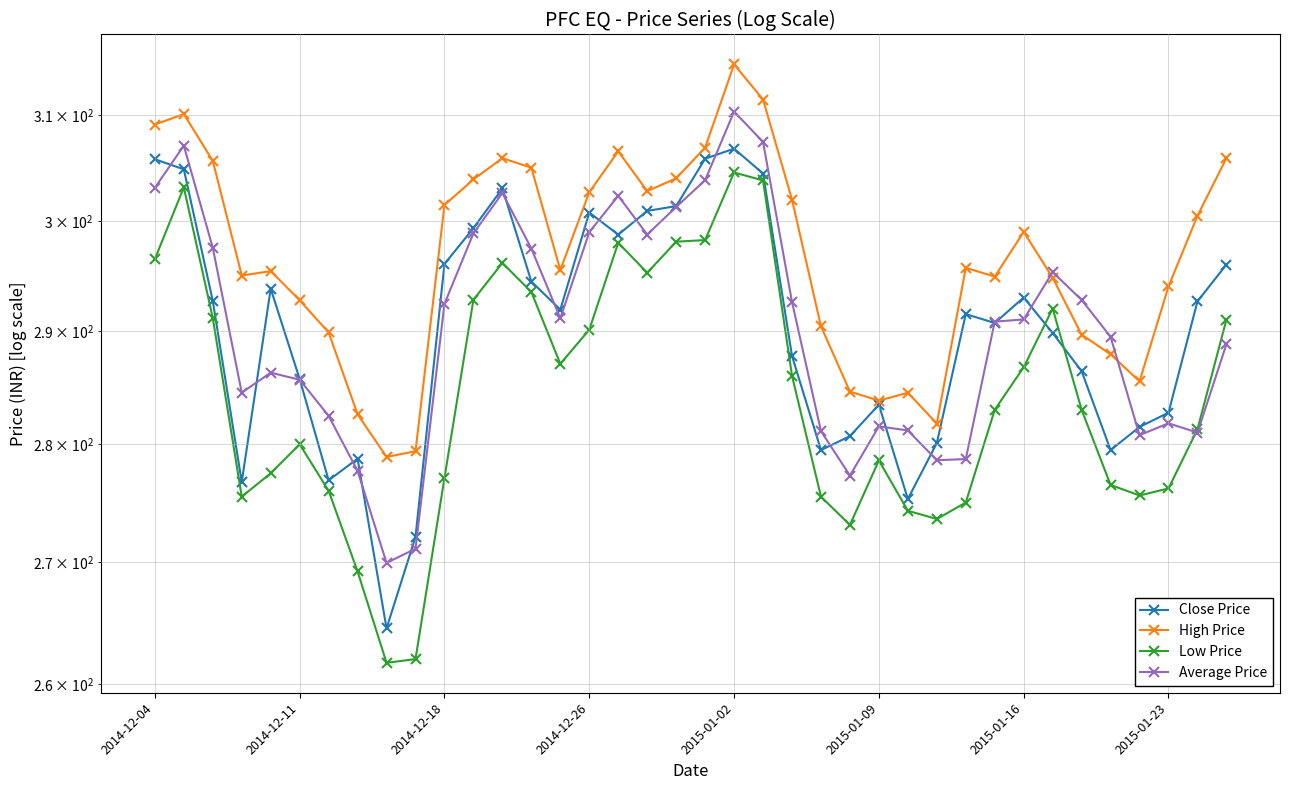

What is the difference between the highest and lowest values at 36?

19.5